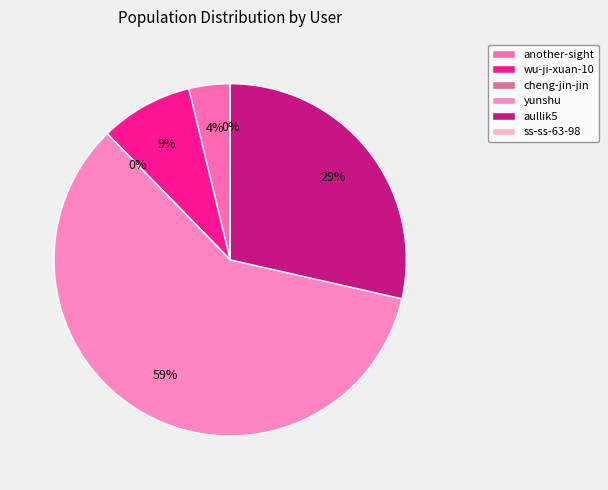

To the nearest percent, what is the difference between the another-sight and aullik5 slice percentages?

25%